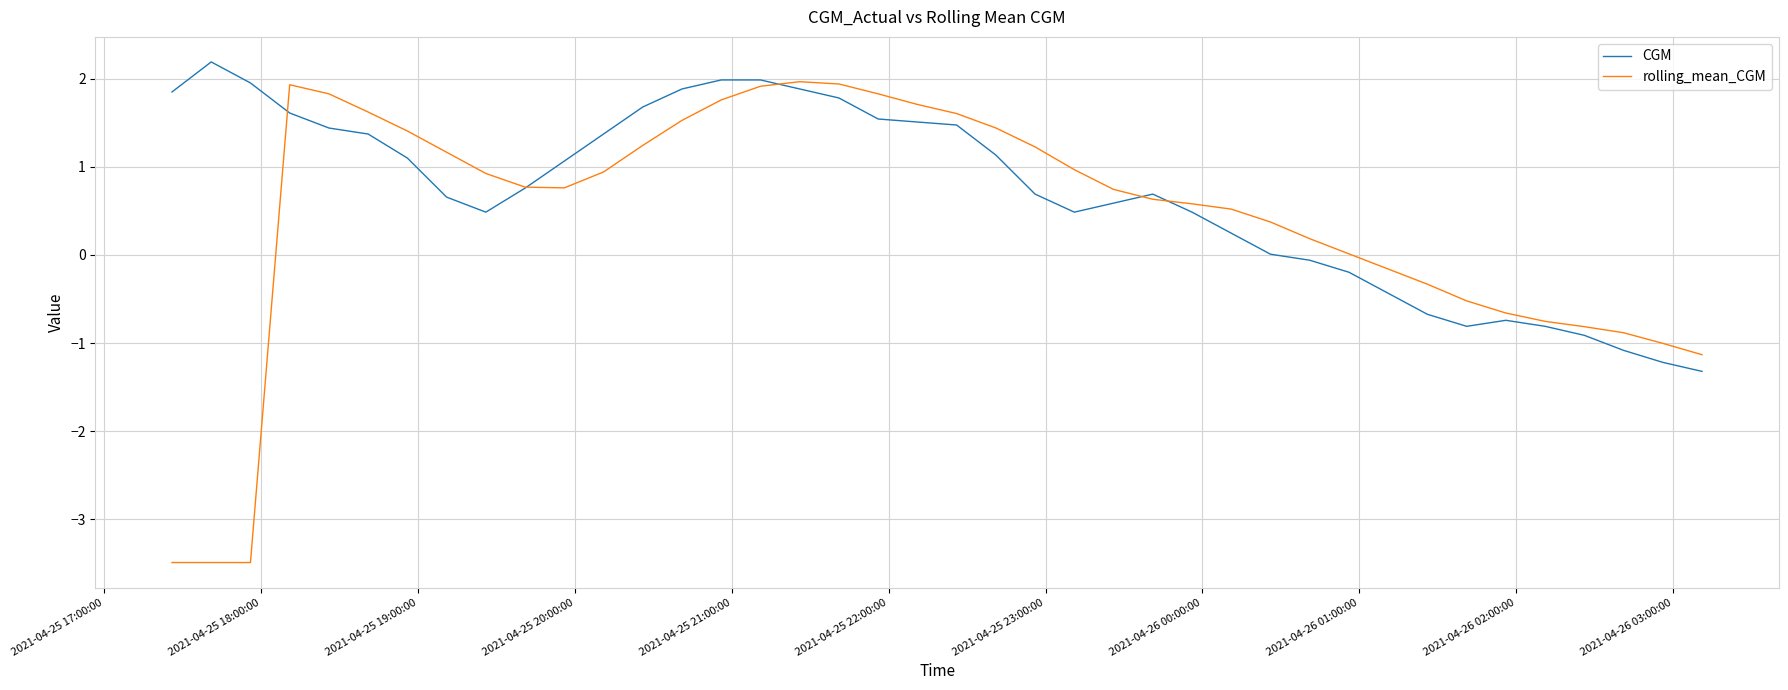

Which series has the largest total across all categories?

CGM